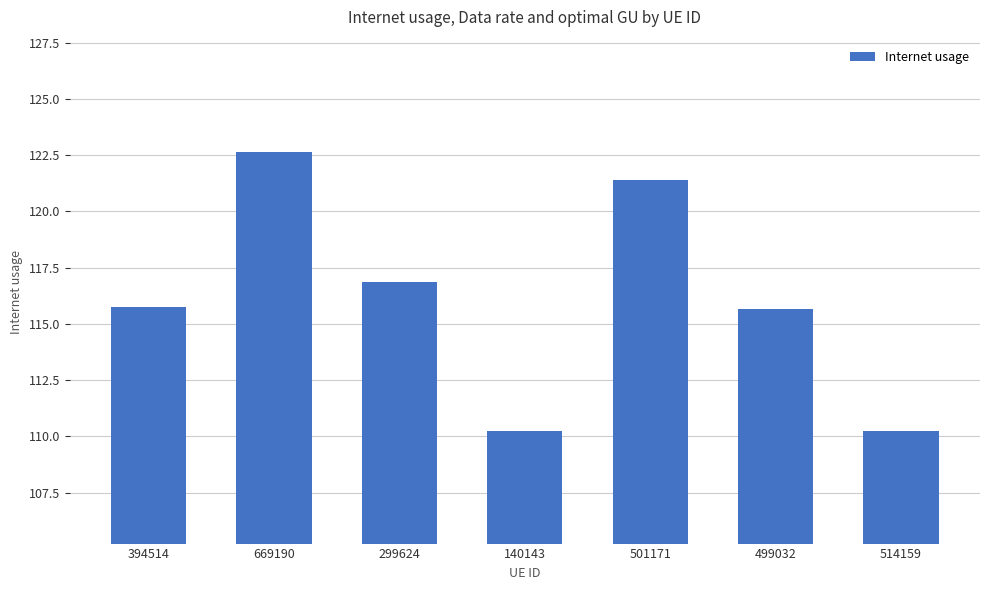

At which label does the data first exceed 115?

394514